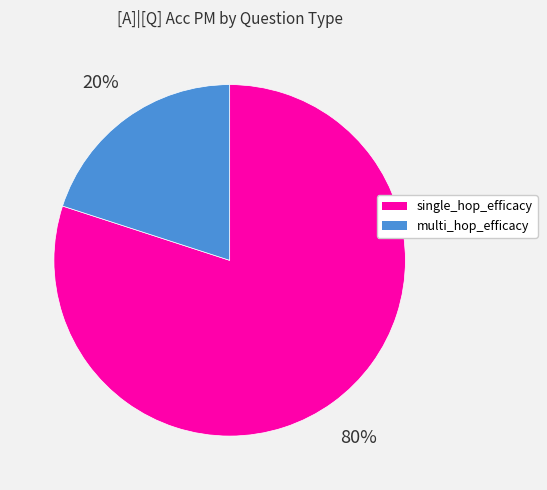

Combined, do single_hop_efficacy and multi_hop_efficacy account for over 50%?

Yes